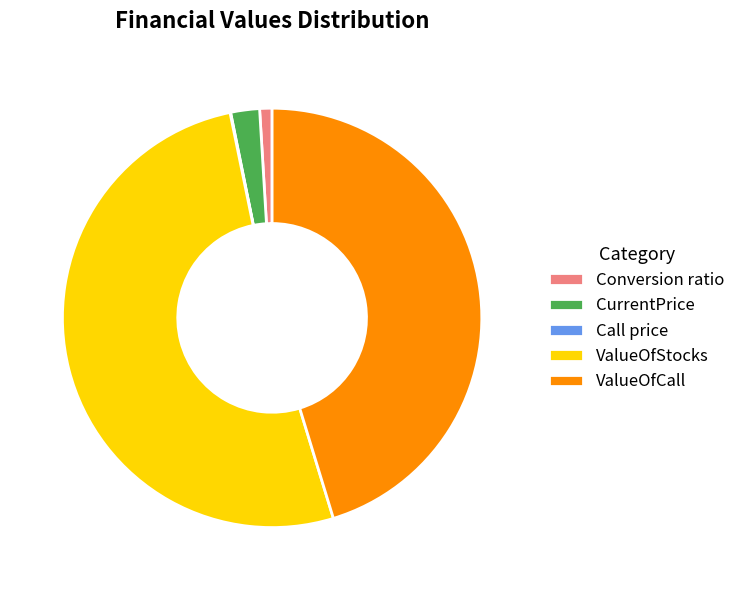

True or false: CurrentPrice accounts for 2% of the total.

True